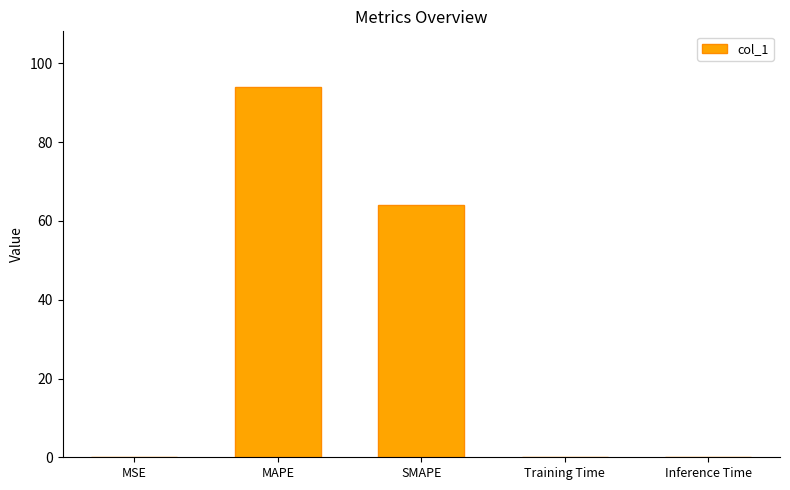

Which category has the highest value across all series?

MAPE